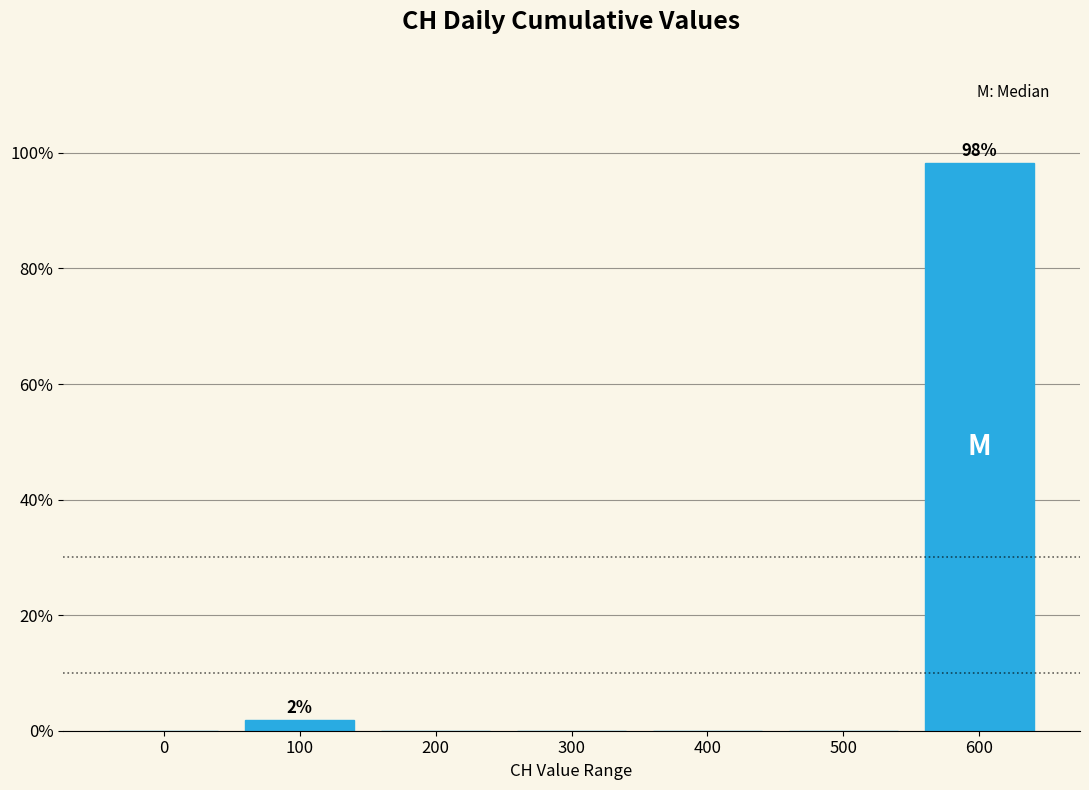

Reading left to right, list all the values displayed in this chart.

0=0.0	100=1.8	200=0.0	300=0.0	400=0.0	500=0.0	600=98.2